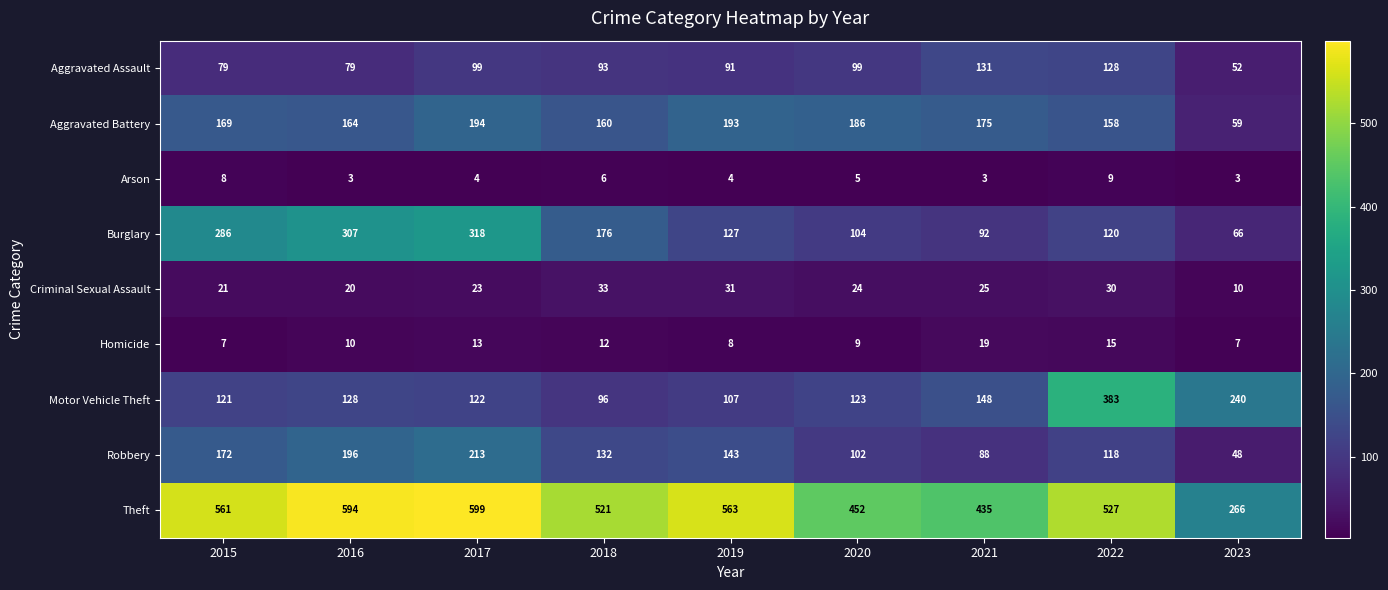

What is the total value across all series at 2015?

1424